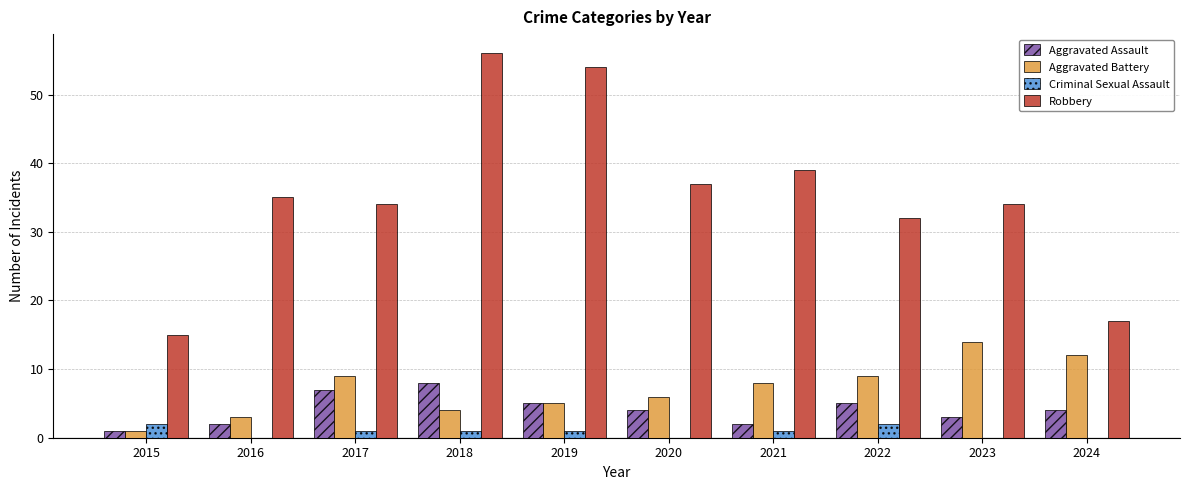

Between 2017 and 2024, which series saw the biggest shift?

Robbery